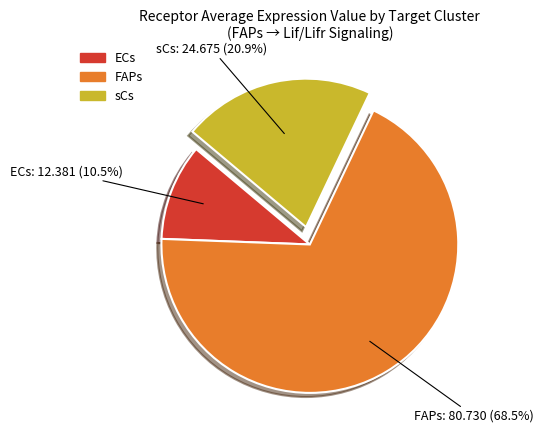

Which slice is the largest?

FAPs